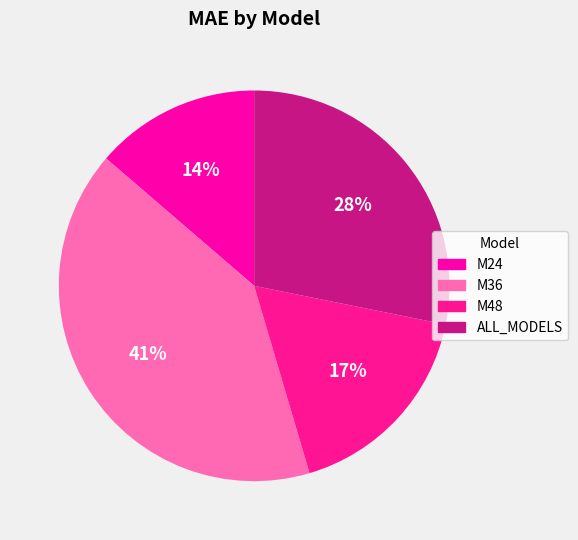

Which slice is the smallest?

M24